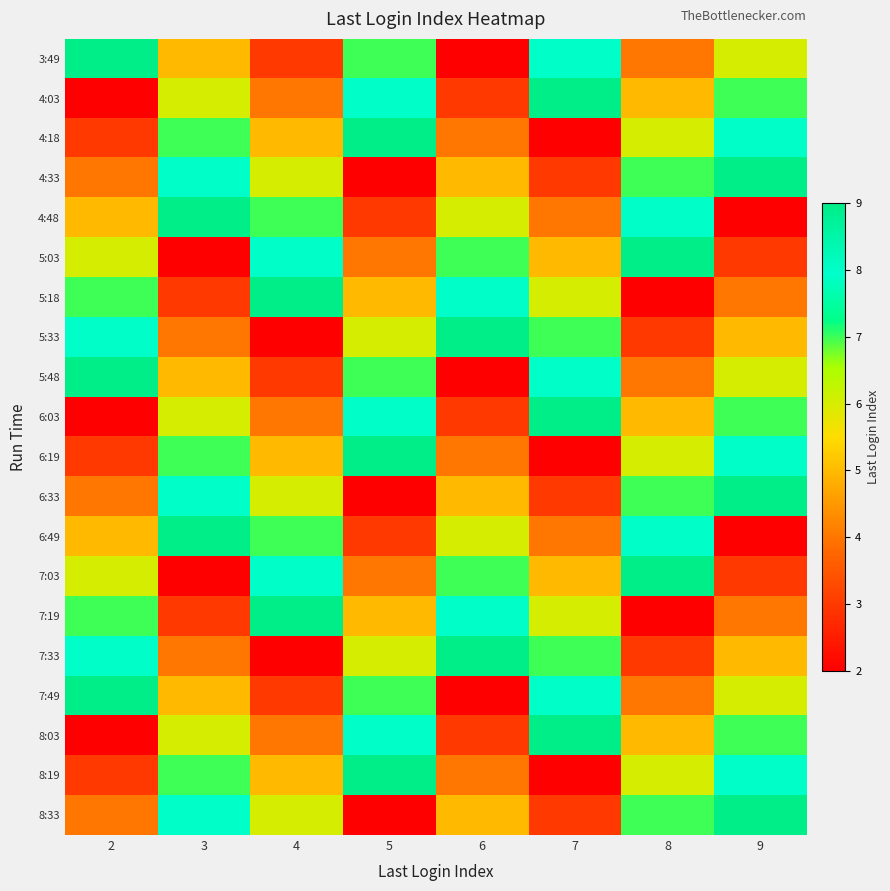

Which category has the lowest value across all series?

6